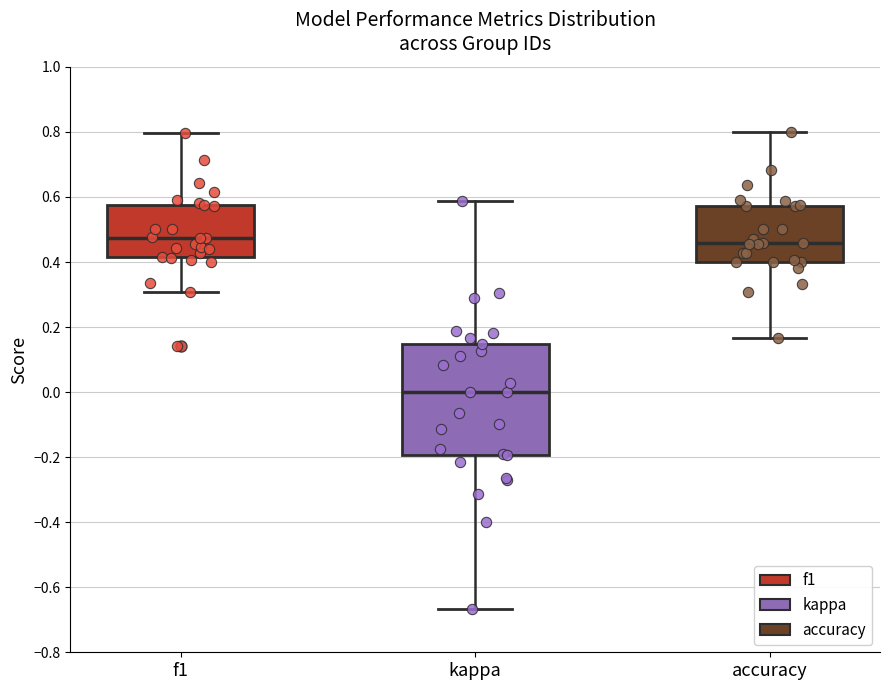

Where is the upper edge of the box for accuracy on the y-axis? The values are not printed on the chart, so give them approximately, as read against the axis.

0.58